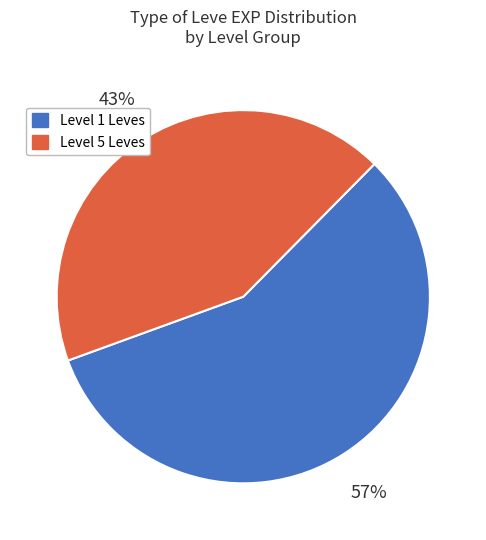

Is there any slice that represents more than half of the pie?

Yes